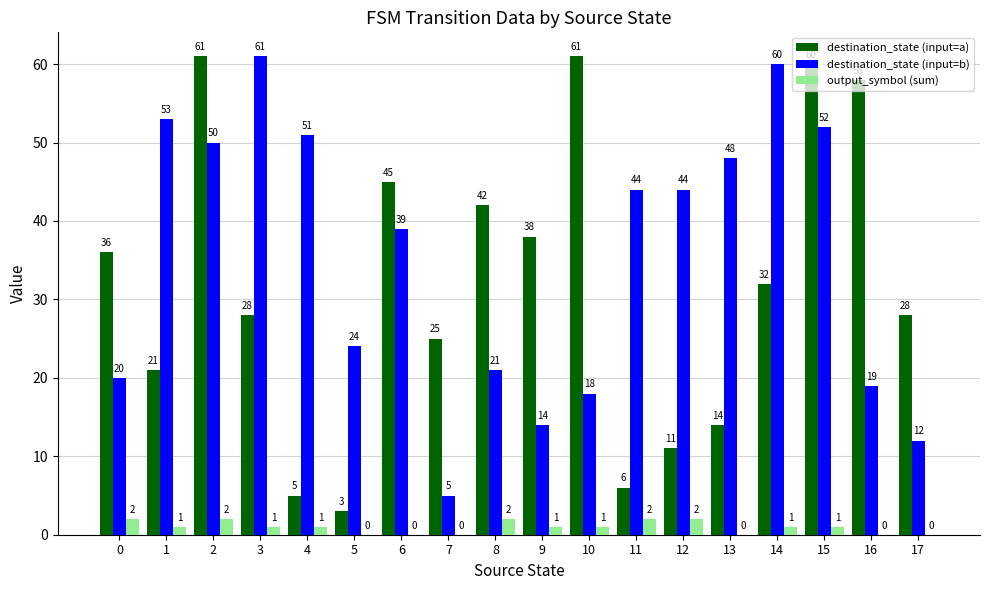

Between 1 and 7, which series saw the biggest shift?

destination_state (input=b)